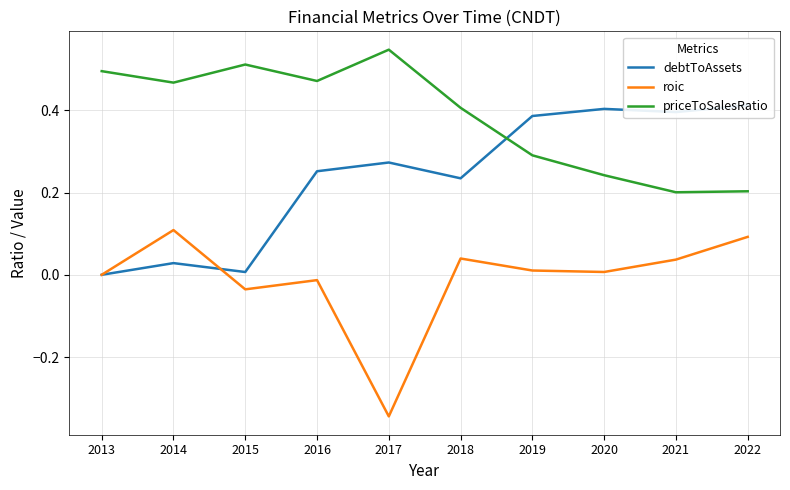

How many values in roic are above zero?

6